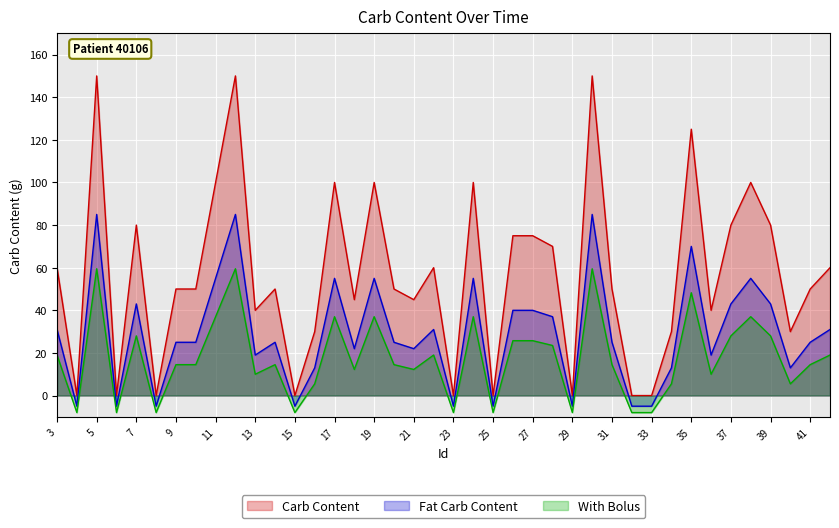

At which category is the sum across all series the highest?

5